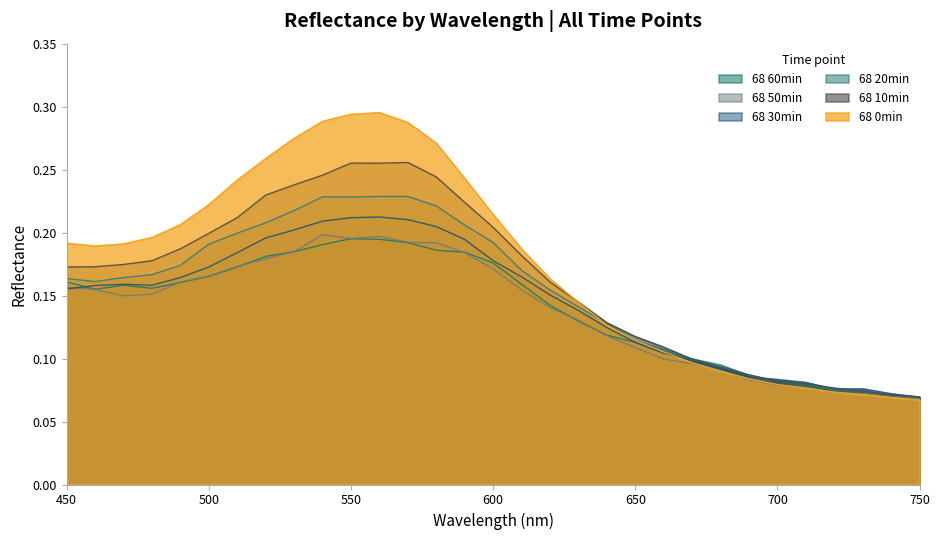

What is the sum of the 68 10min values at 750 and 640?

0.2